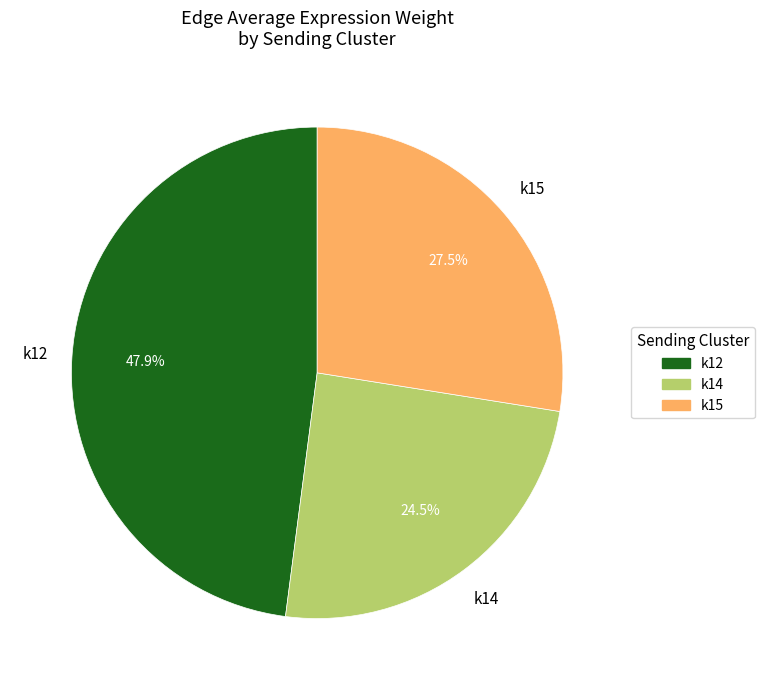

Combined, what portion of the pie is k12 and k15?

75.5%